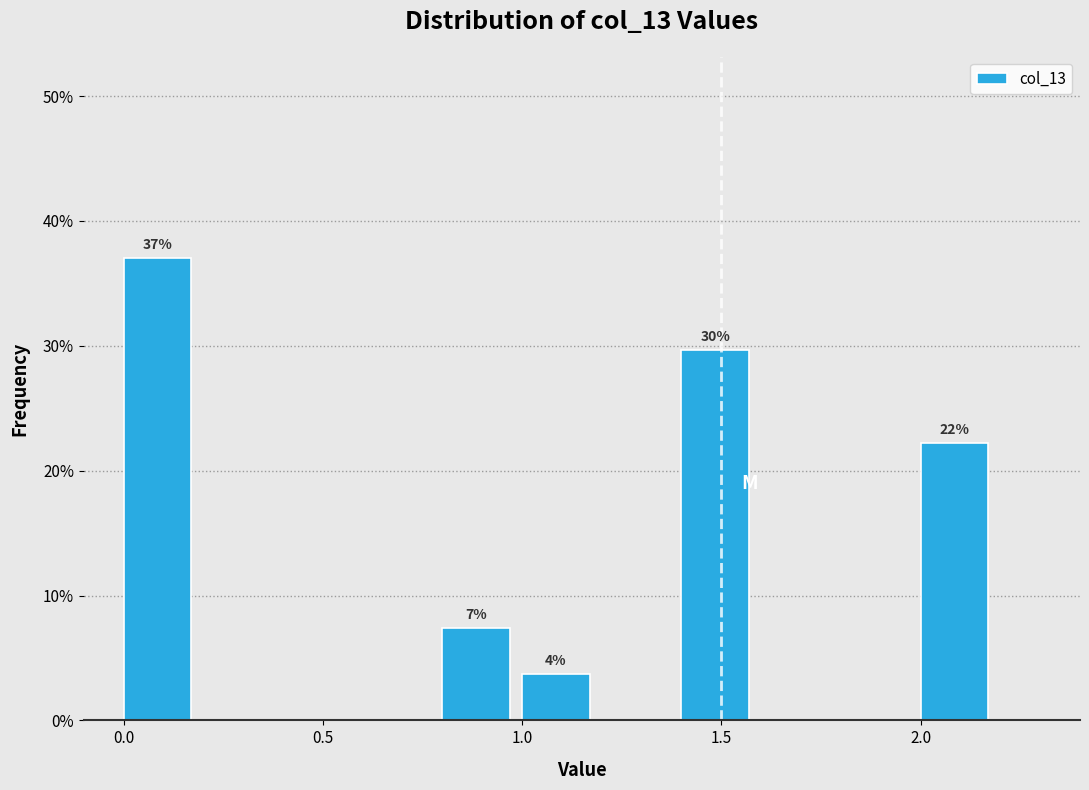

Over which range of the x-axis is the bar tallest?

0.0 to 0.2